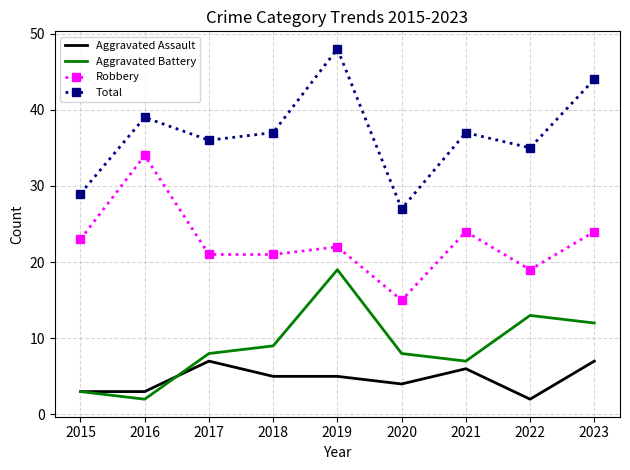

Reading right to left, what are all the values shown in this chart?

Aggravated Assault: 7	2	6	4	5	5	7	3	3
Aggravated Battery: 12	13	7	8	19	9	8	2	3
Robbery: 24	19	24	15	22	21	21	34	23
Total: 44	35	37	27	48	37	36	39	29